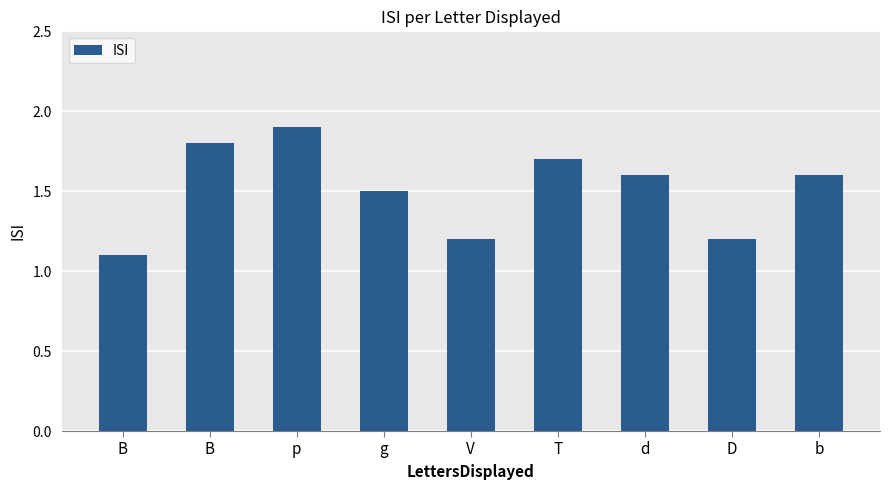

The value at g is 1.0. True or false?

False